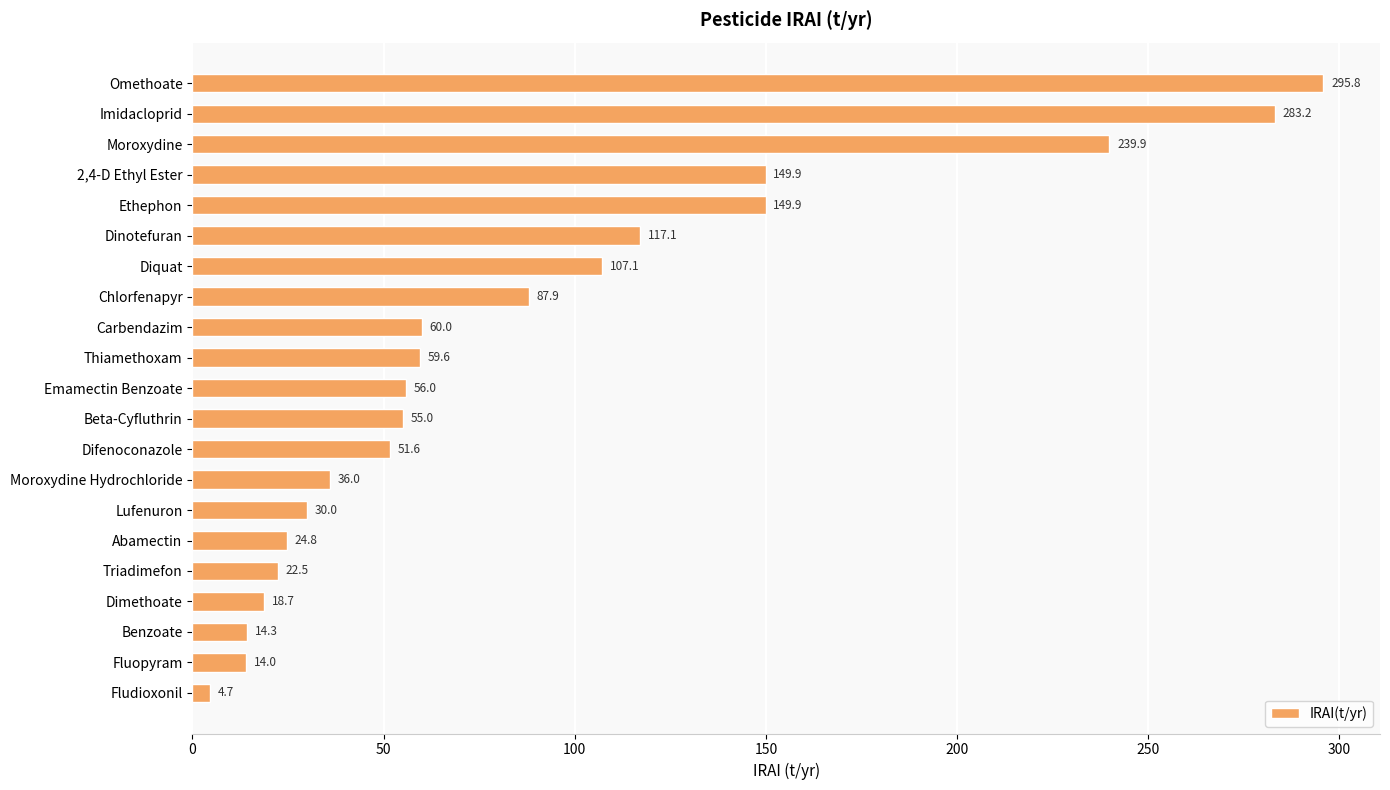

What is the smallest value displayed?

4.7